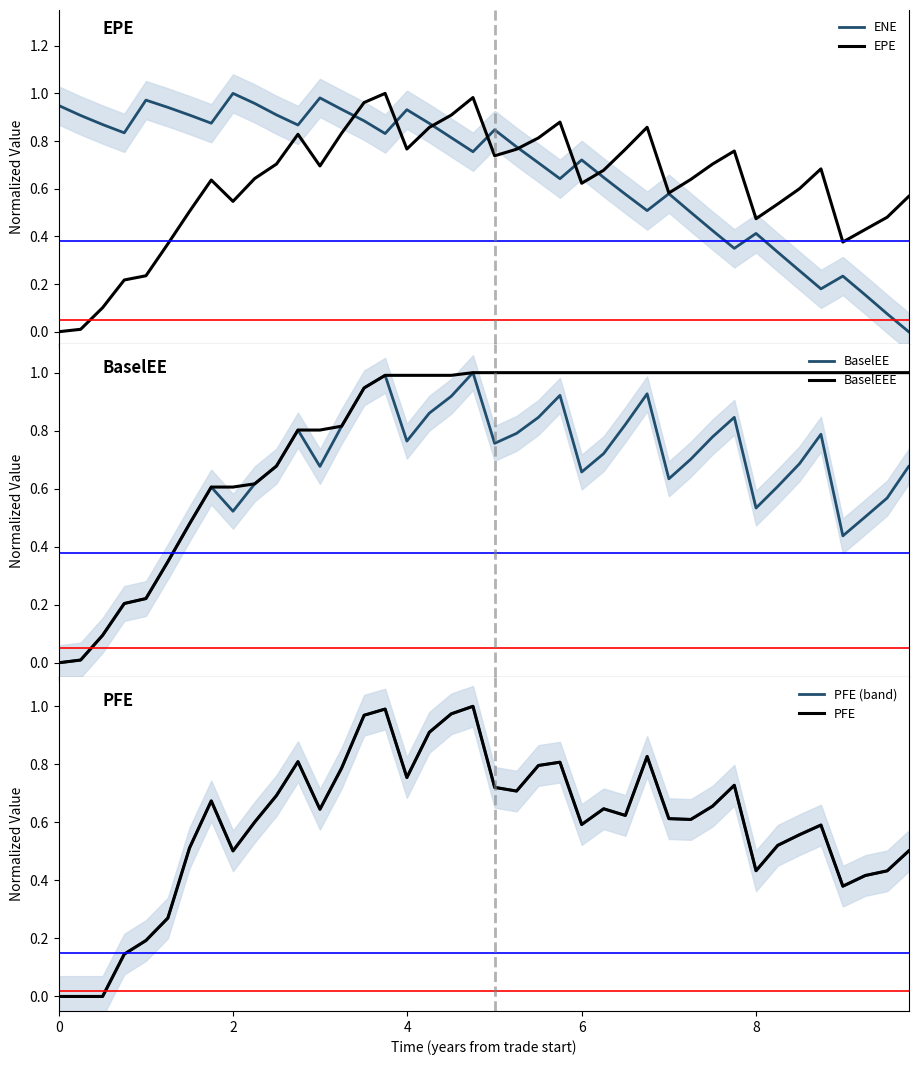

True or false: EPE has more than 2 interior local peaks.

True